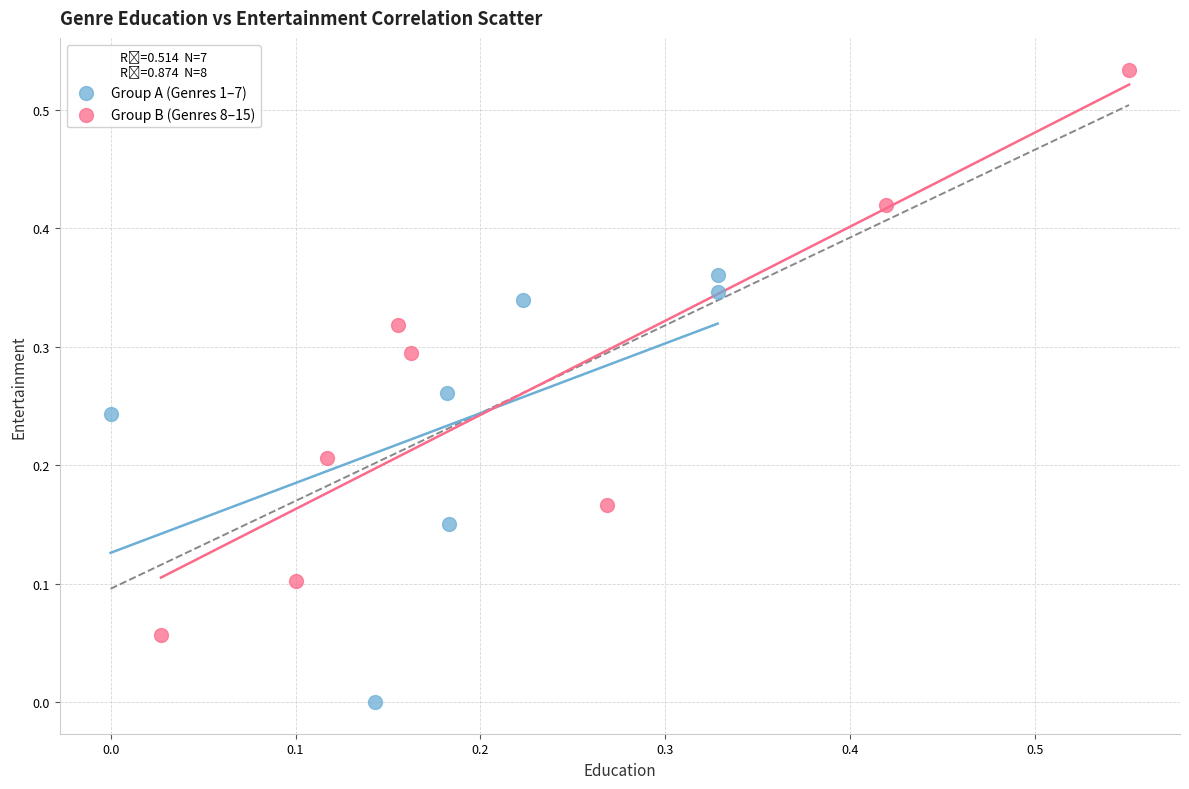

Which series contains the lowest Y value?

Group A (Genres 1–7)